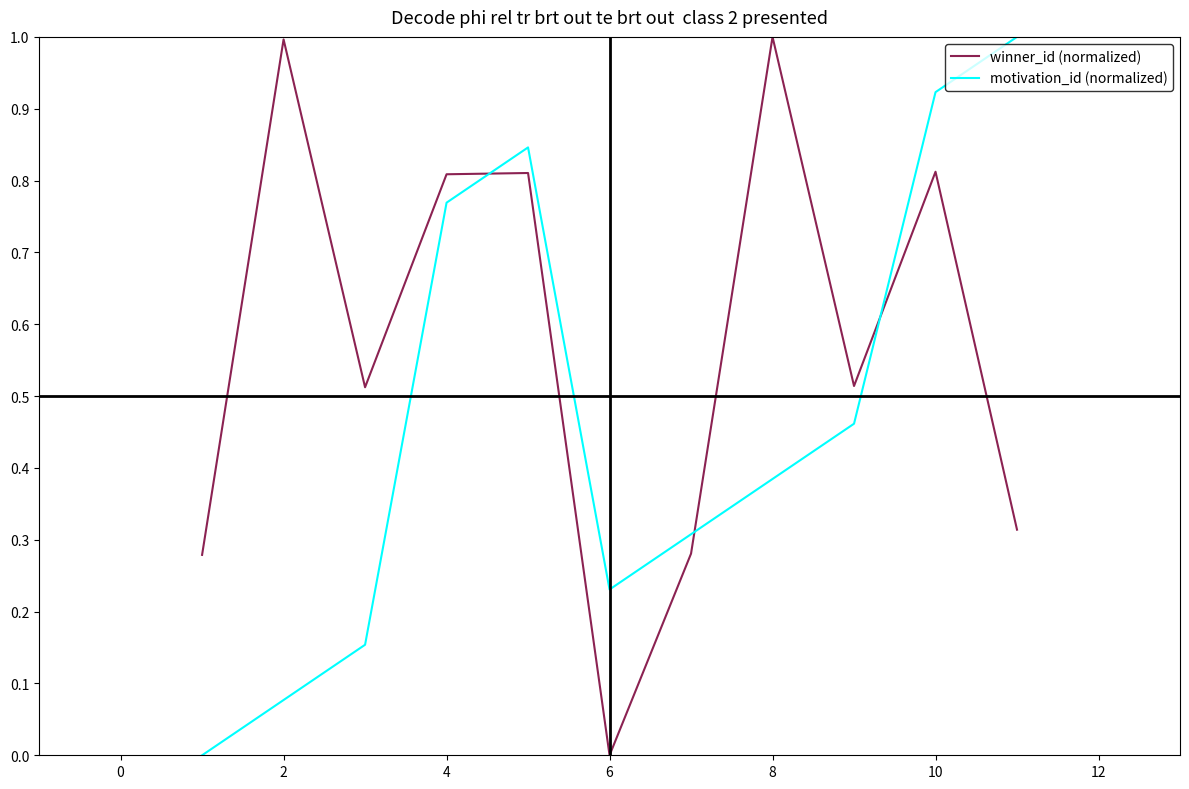

What is the greatest value displayed?

1.0